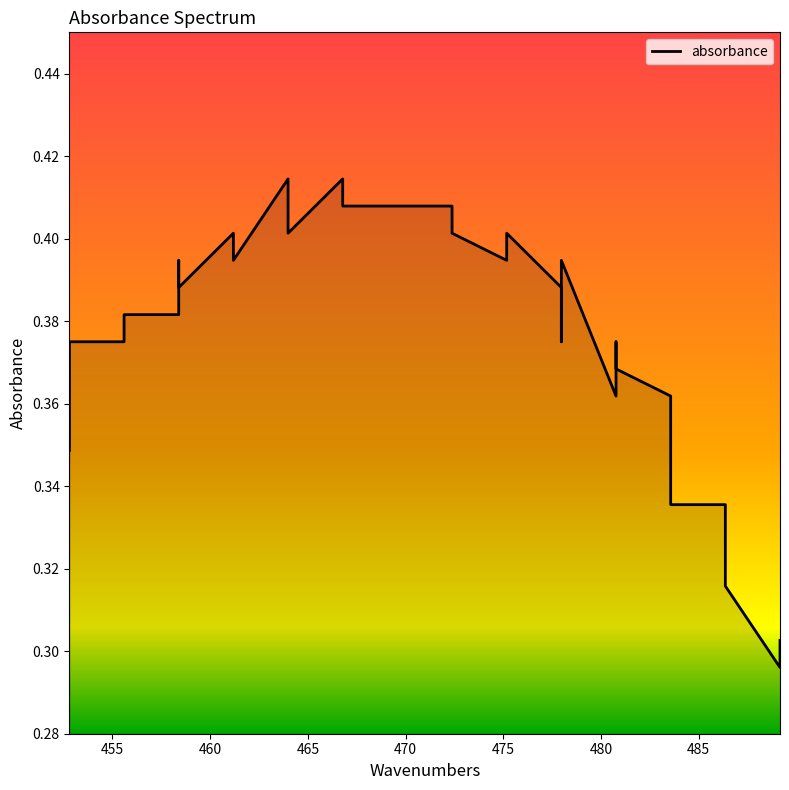

Reading left to right, transcribe all the data shown in this chart.

0.3	0.4	0.4	0.4	0.4	0.4	0.4	0.4	0.4	0.4	0.4	0.4	0.4	0.4	0.4	0.4	0.4	0.4	0.4	0.4	0.4	0.4	0.4	0.4	0.4	0.4	0.4	0.4	0.4	0.4	0.4	0.3	0.3	0.3	0.3	0.3	0.3	0.3	0.3	0.3